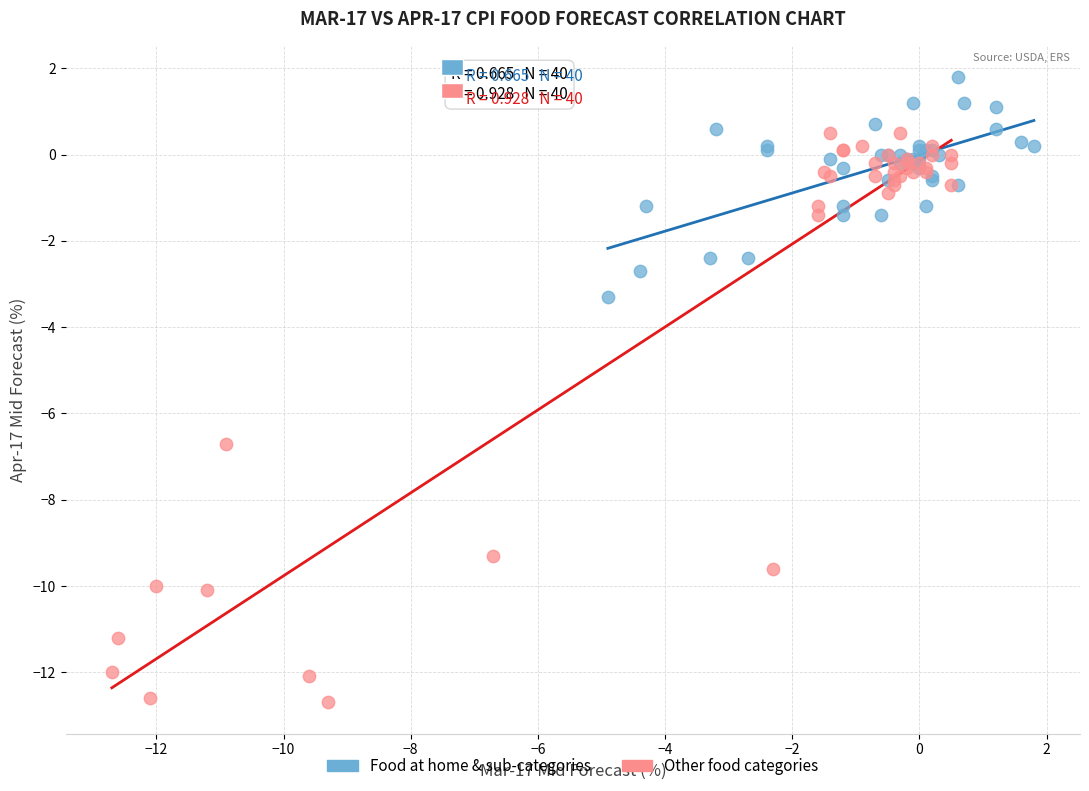

Which series has the largest Y range (max minus min)?

Other food categories